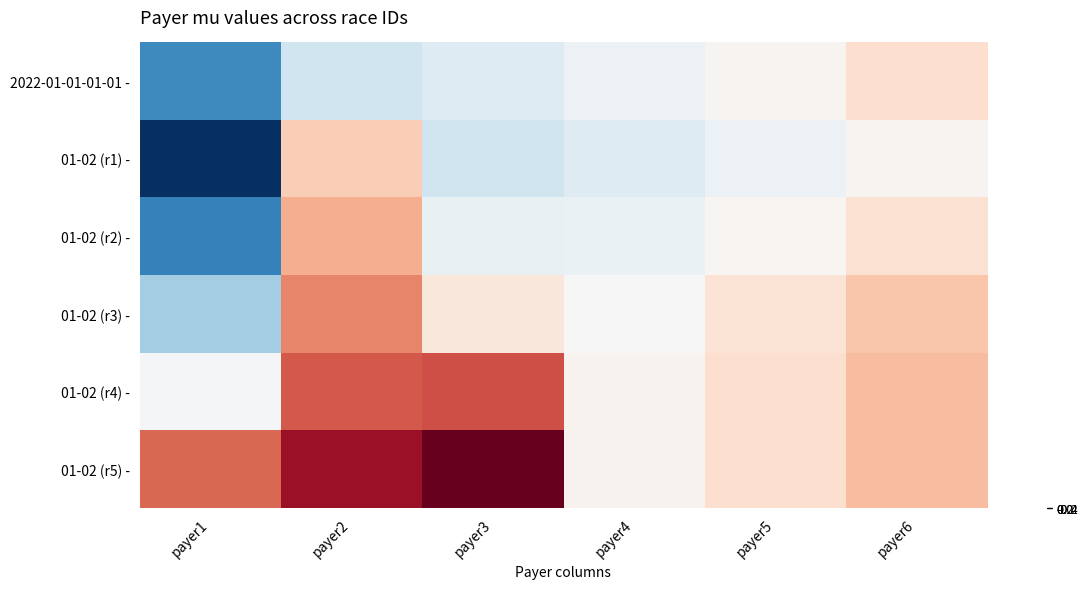

At which category does the chart reach its peak across all series?

payer3